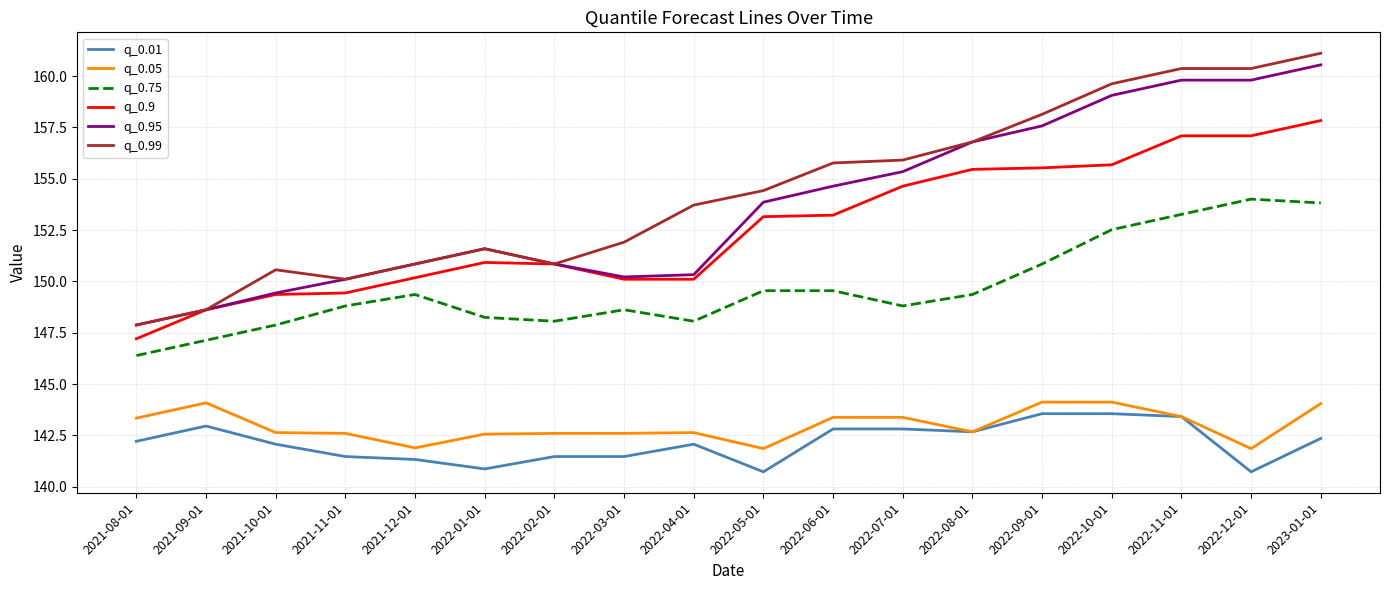

At which category is the sum across all series the highest?

2023-01-01